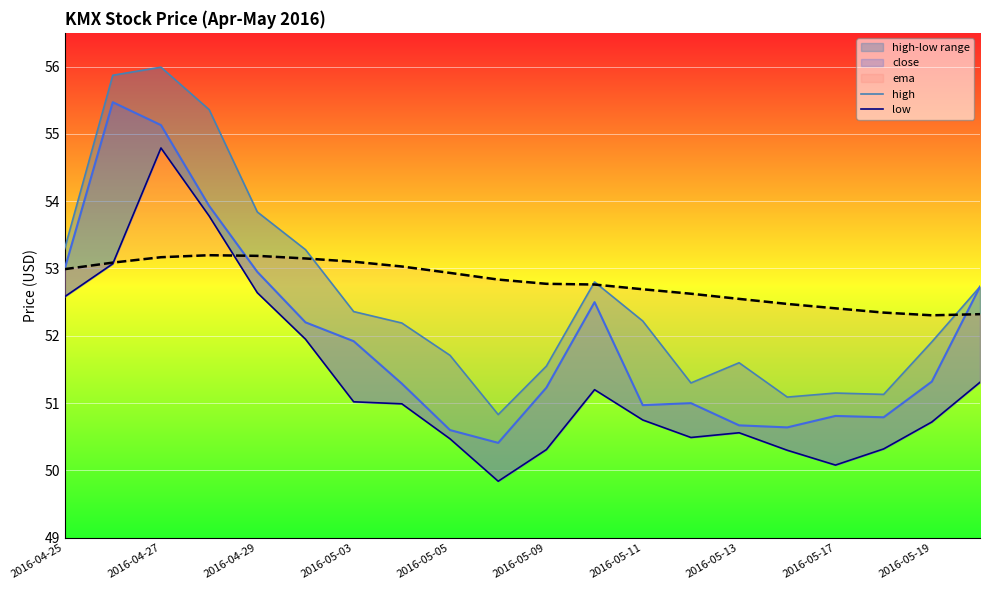

Reading left to right, transcribe all the data shown in this chart.

high: 53.3	55.9	56.0	55.4	53.8	53.3	52.4	52.2	51.7	50.8	51.5	52.8	52.2	51.3	51.6	51.1	51.2	51.1	51.9	52.7
low: 52.6	53.1	54.8	53.8	52.6	52.0	51.0	51.0	50.5	49.8	50.3	51.2	50.8	50.5	50.6	50.3	50.1	50.3	50.7	51.3
close: 53.0	55.5	55.1	53.9	53.0	52.2	51.9	51.3	50.6	50.4	51.2	52.5	51.0	51.0	50.7	50.6	50.8	50.8	51.3	52.7
ema: 53.0	53.1	53.2	53.2	53.2	53.1	53.1	53.0	52.9	52.8	52.8	52.8	52.7	52.6	52.5	52.5	52.4	52.3	52.3	52.3